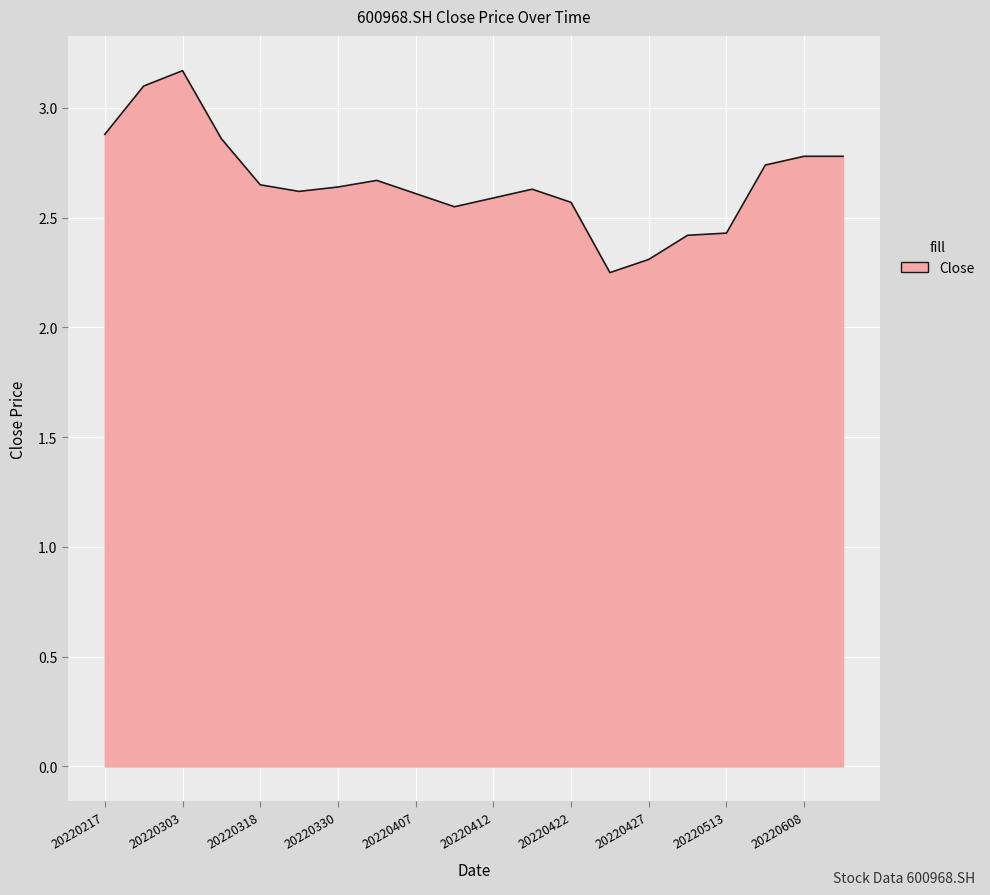

What is the greatest value displayed?

3.2